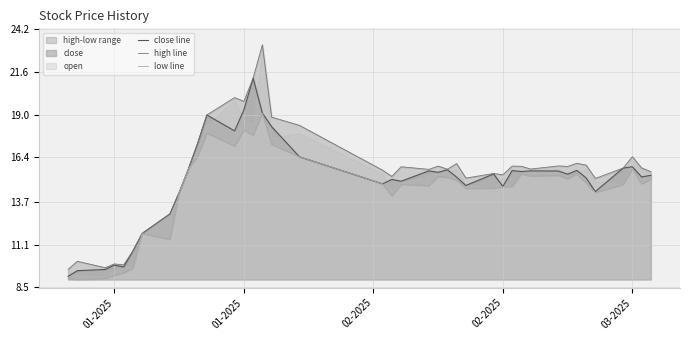

True or false: low line and close line cross at least once.

False